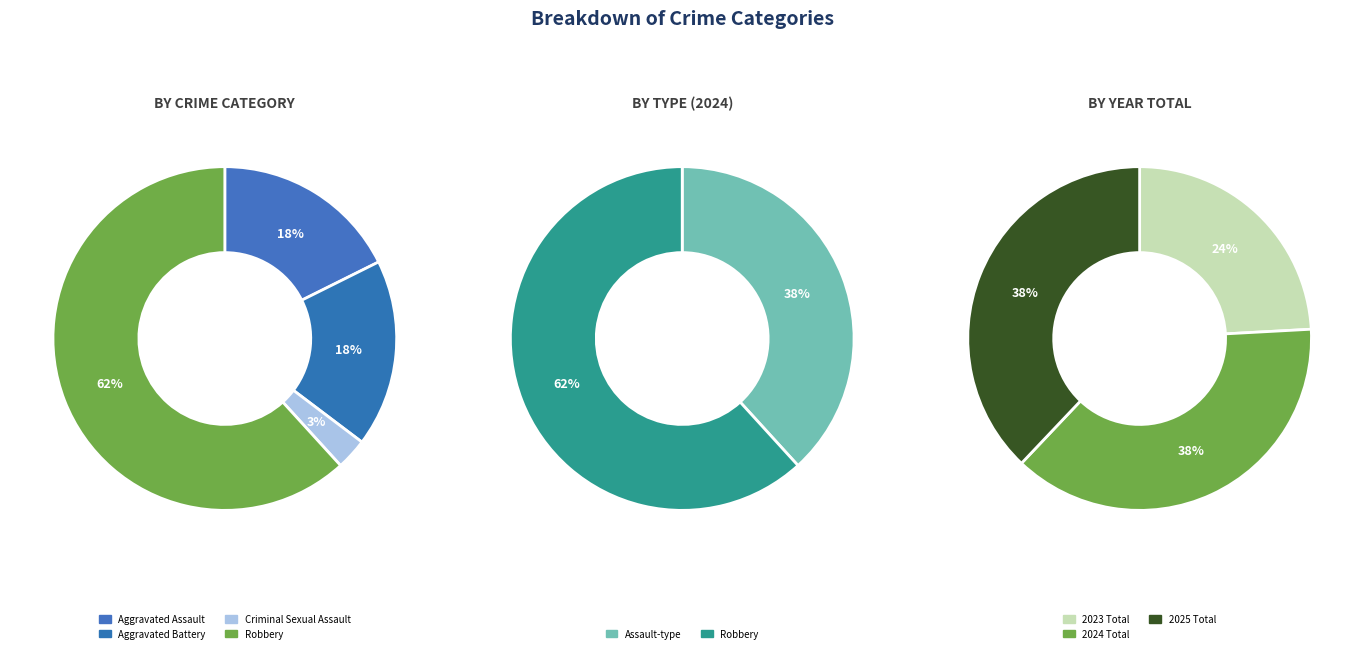

What is the majority slice?

Robbery